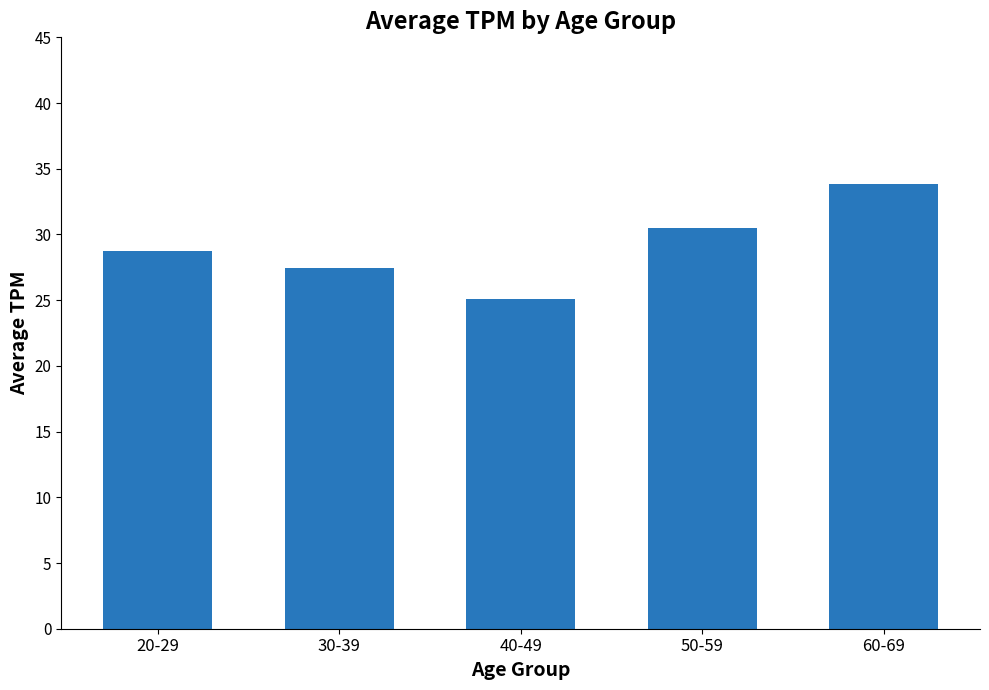

Between 30-39 and 40-49, which is larger?

30-39